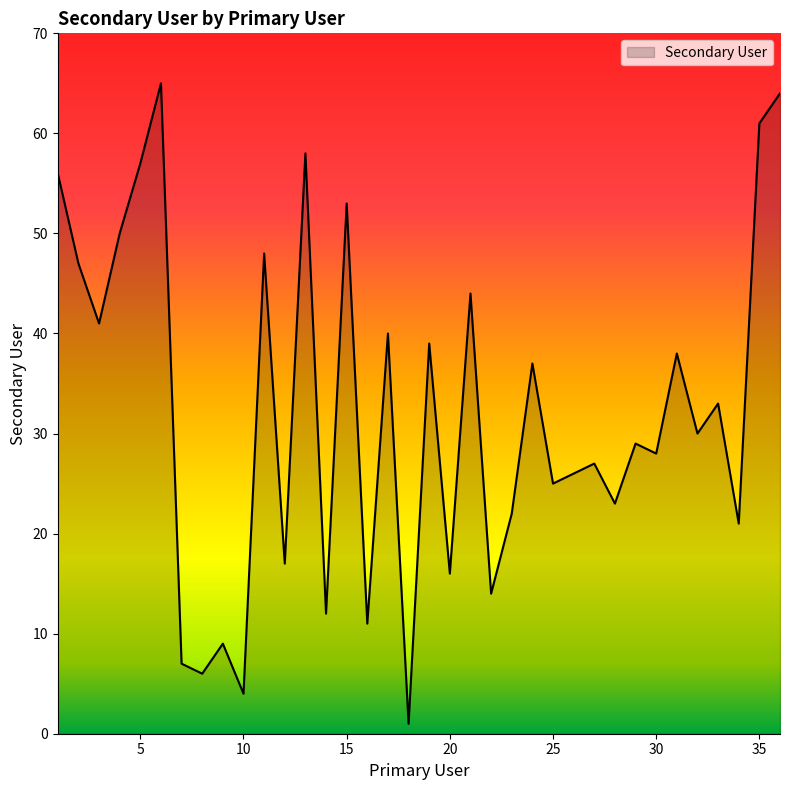

True or false: the data has more than 2 interior local peaks.

True